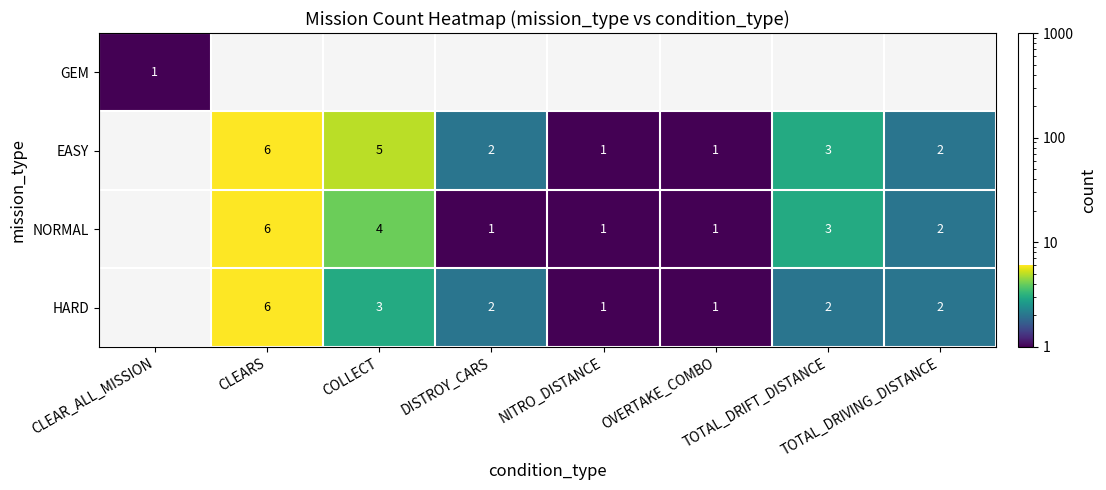

What is the difference between the maximum and minimum values in the EASY series?

6